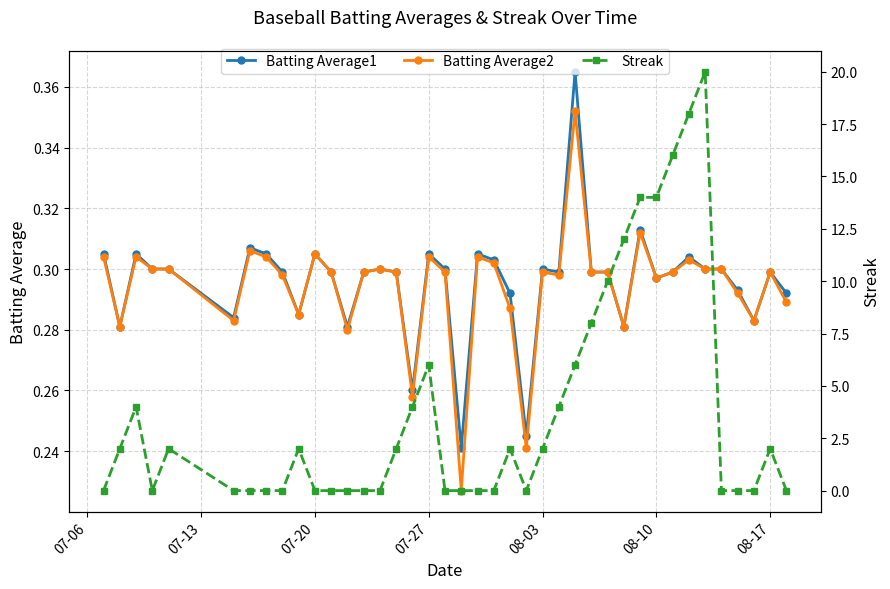

True or false: Batting Average1 has more than 2 interior local peaks.

True